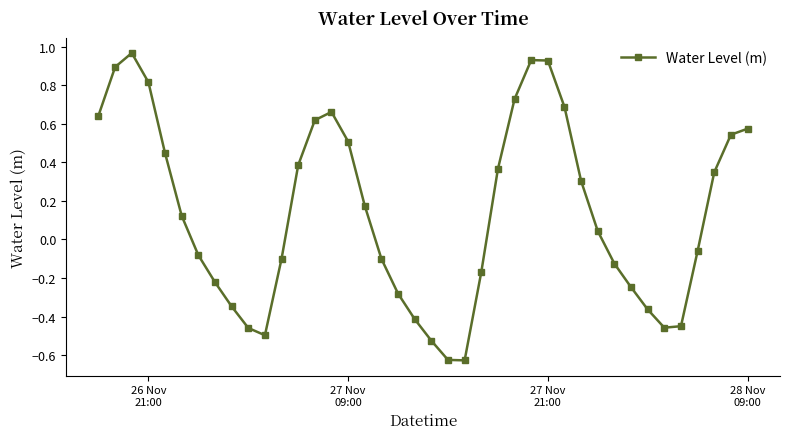

True or false: the data has more than 0 interior local peaks.

True